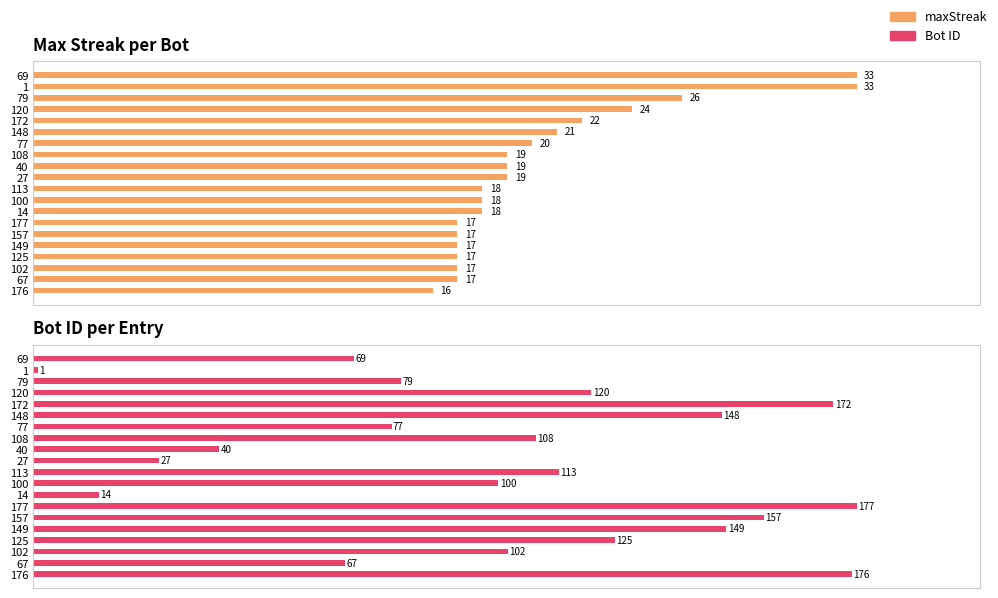

Reading left to right, extract all data points from this chart.

maxStreak: 33	33	26	24	22	21	20	19	19	19	18	18	18	17	17	17	17	17	17	16
Bot ID: 69	1	79	120	172	148	77	108	40	27	113	100	14	177	157	149	125	102	67	176